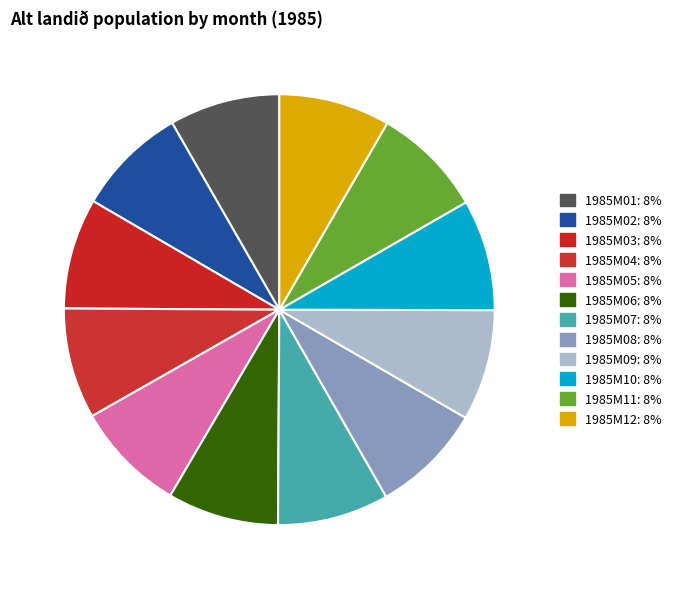

How many segments does this pie chart have?

12